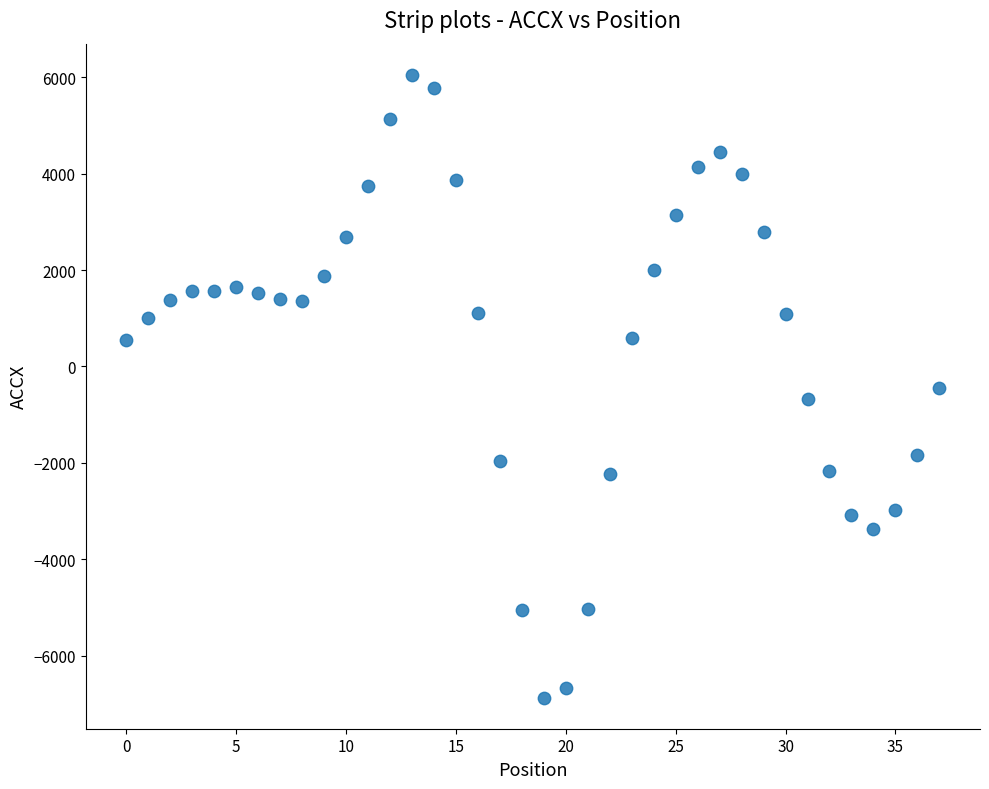

What is the range of Y values (max minus min)?

12916